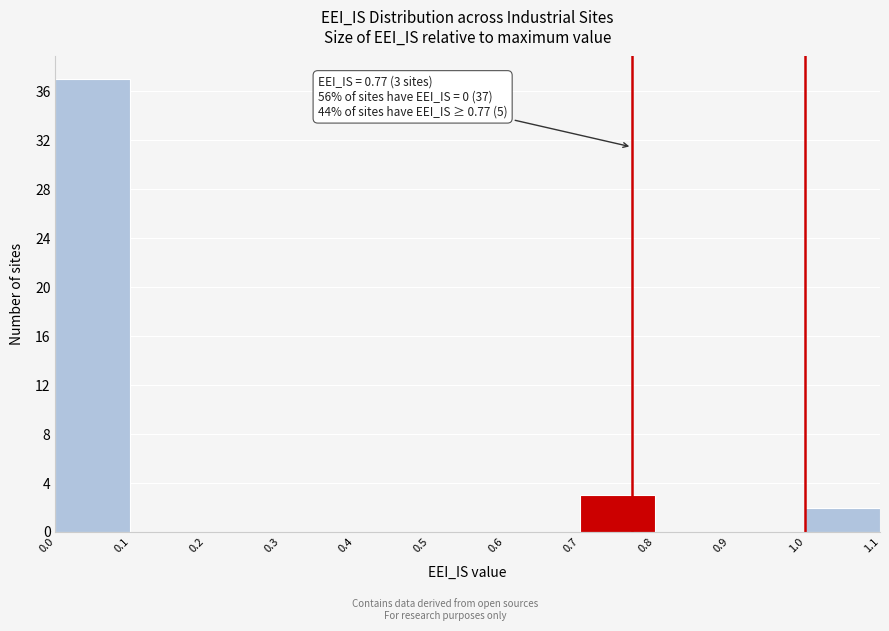

Over which range of the x-axis is the bar tallest?

0.0 to 0.1